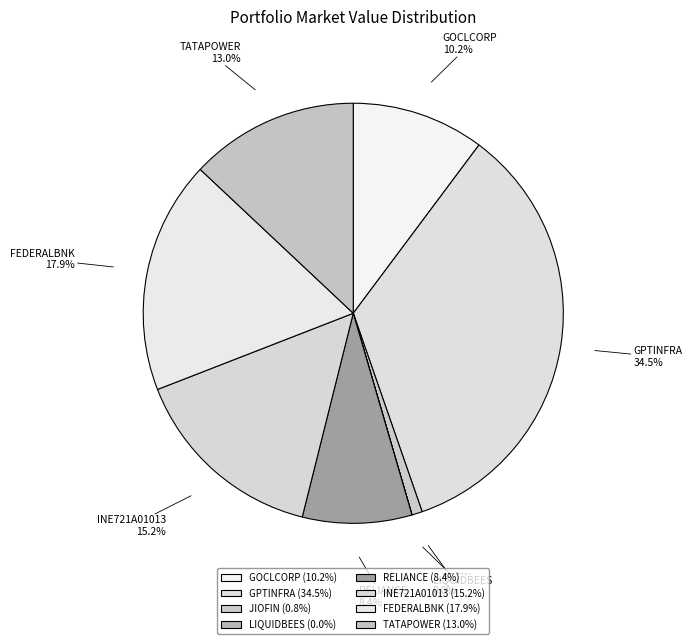

What is the largest slice in the pie chart?

GPTINFRA